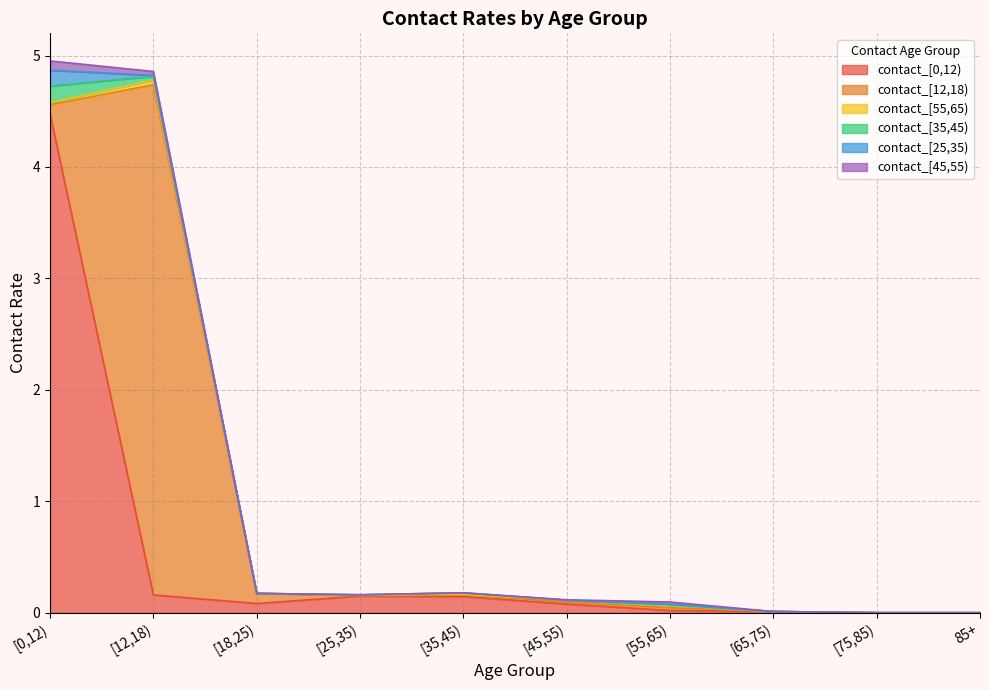

What is the difference between the maximum and minimum values in the contact_[35,45) series?

0.1